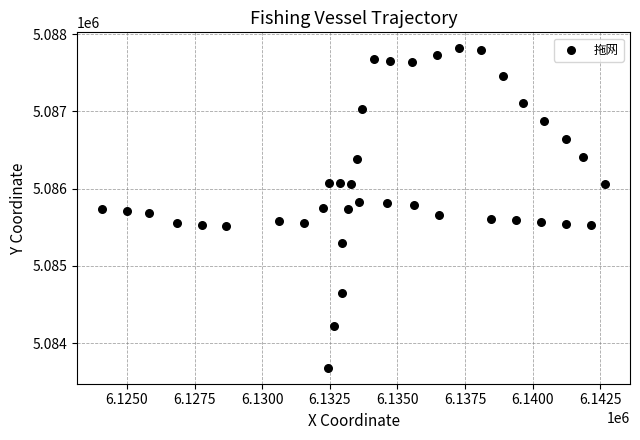

What is the range of Y values (max minus min)?

4135.1